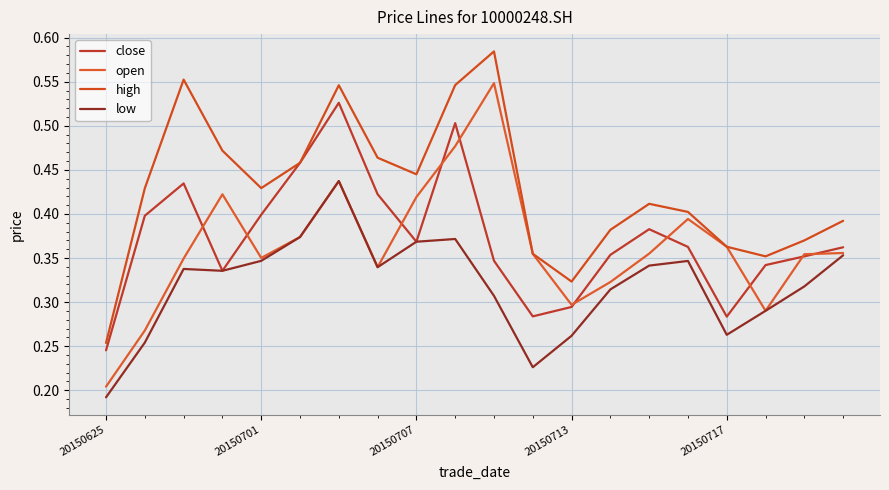

At which category does high reach its first local valley?

20150701